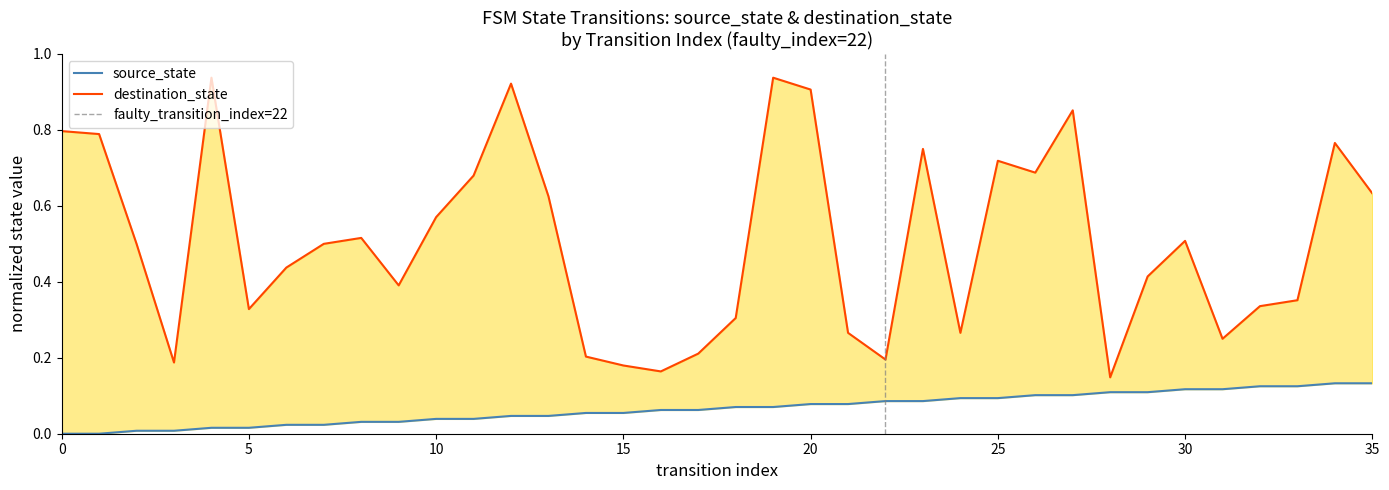

What is the value of the source_state point at the 23rd from the left?

0.1